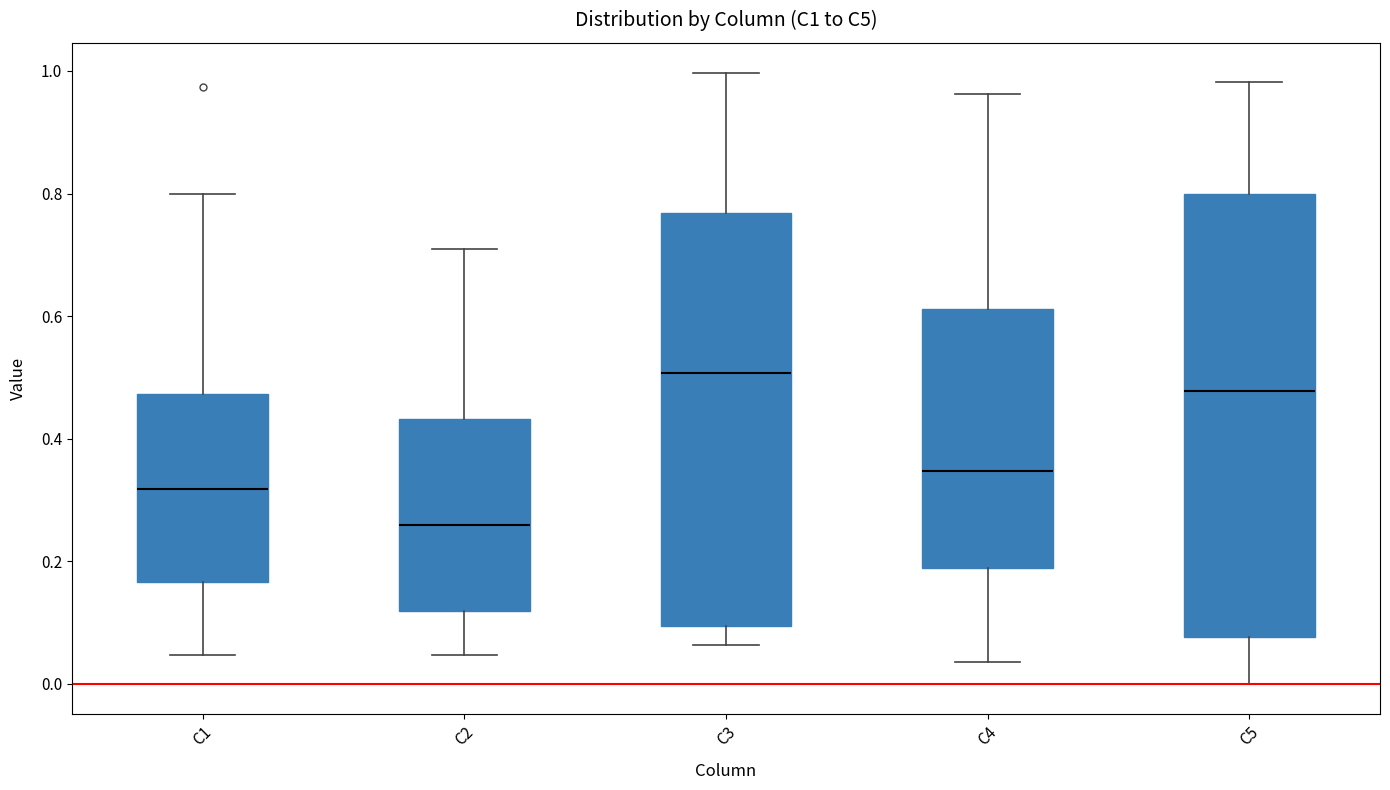

Which box is the tallest, from its lower edge to its upper edge?

C5